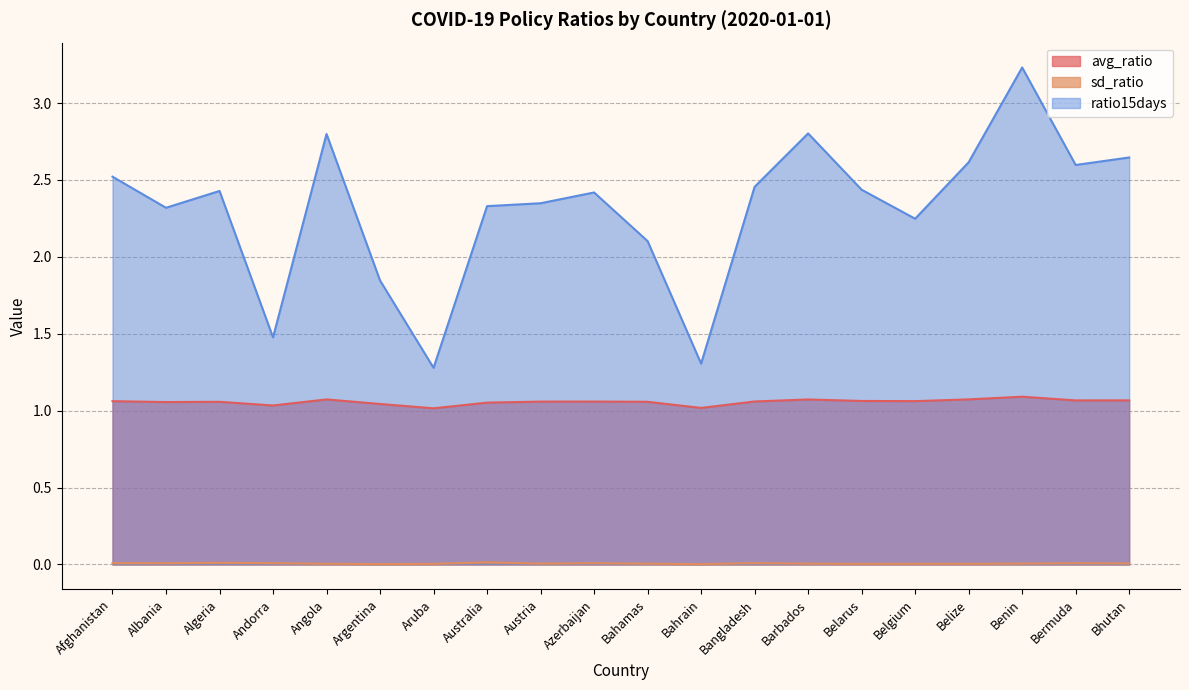

At which category does the chart reach its peak across all series?

Benin